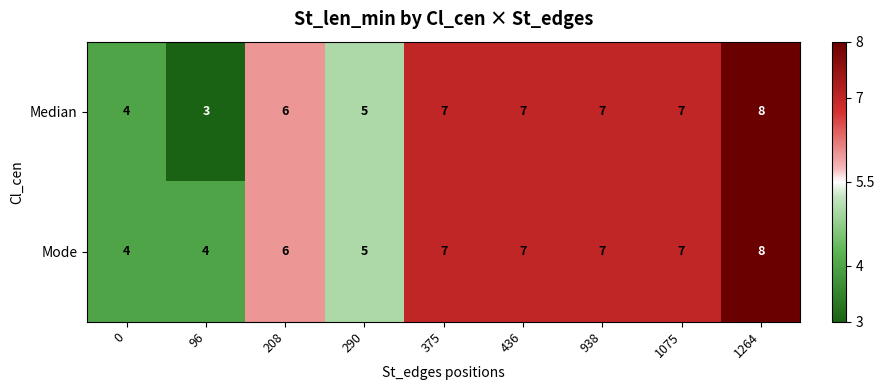

Rank the series by their average value, from lowest to highest.

Median, Mode